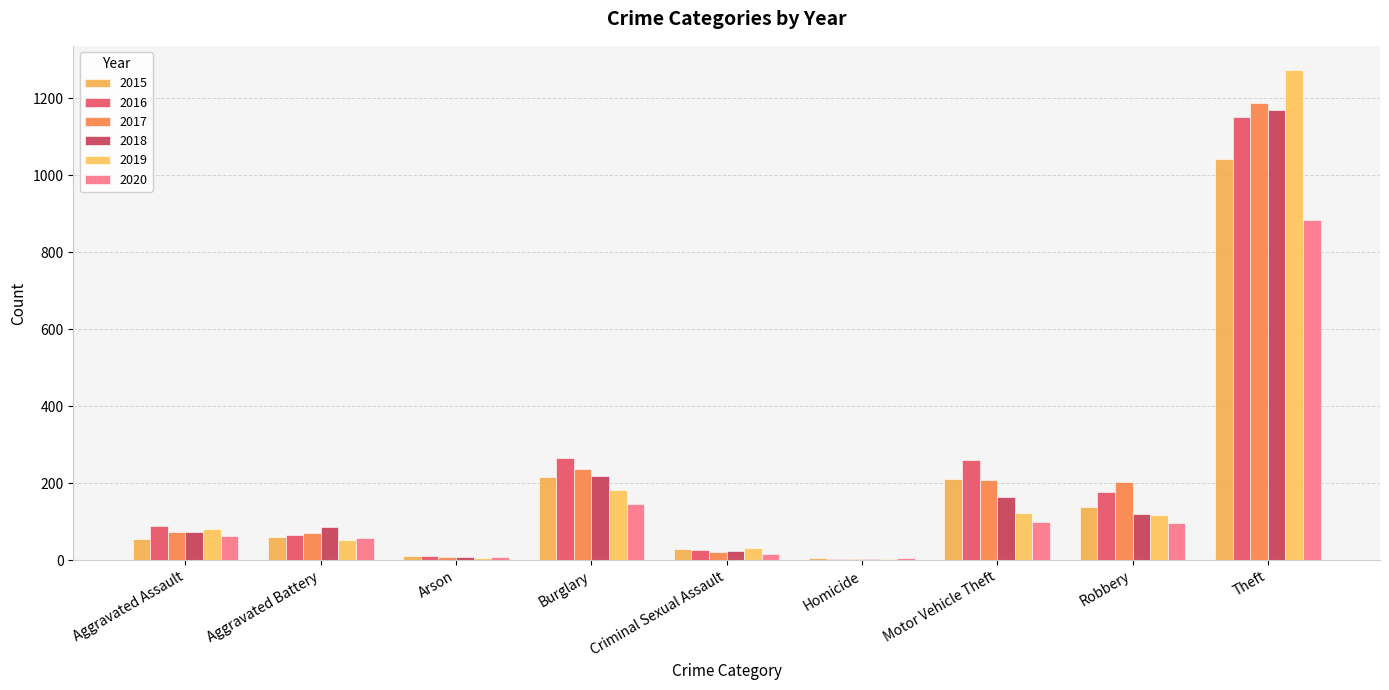

What are all the series names shown in the legend?

2015, 2016, 2017, 2018, 2019, 2020